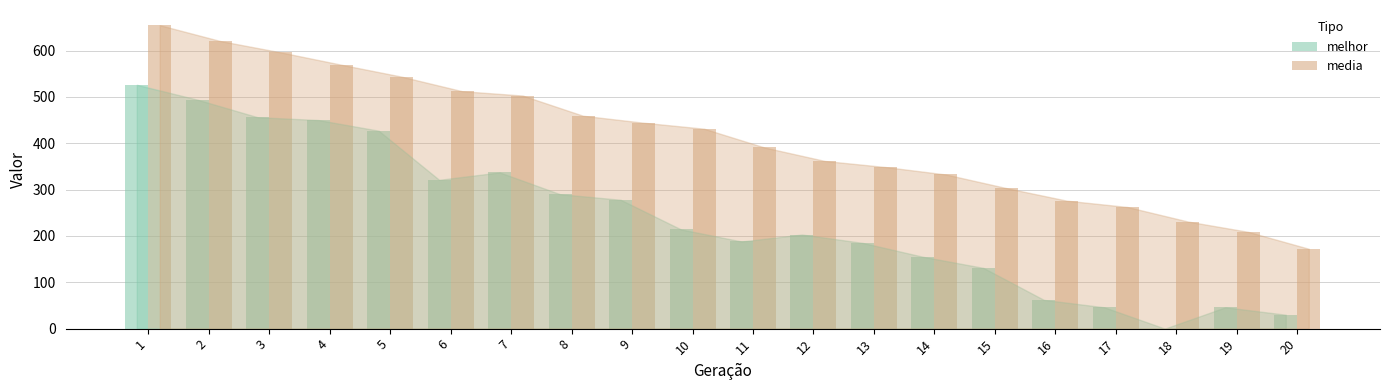

Which series has the largest total across all categories?

media